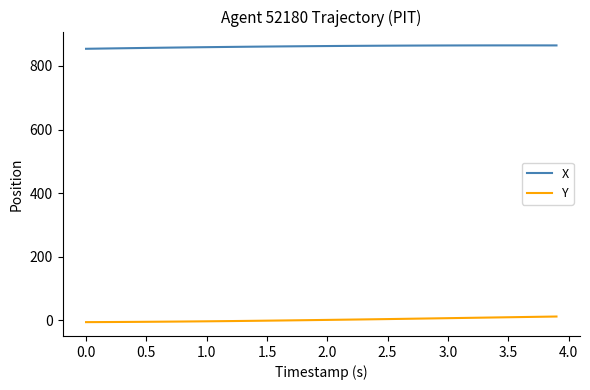

Rank the series by their average value, from highest to lowest.

X, Y